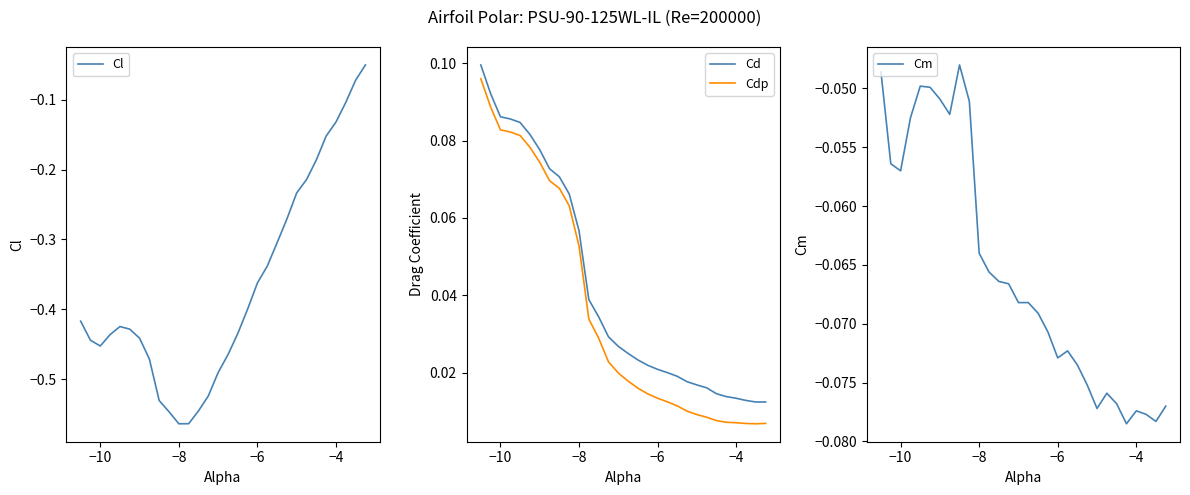

Which series has the largest total across all categories?

Cd